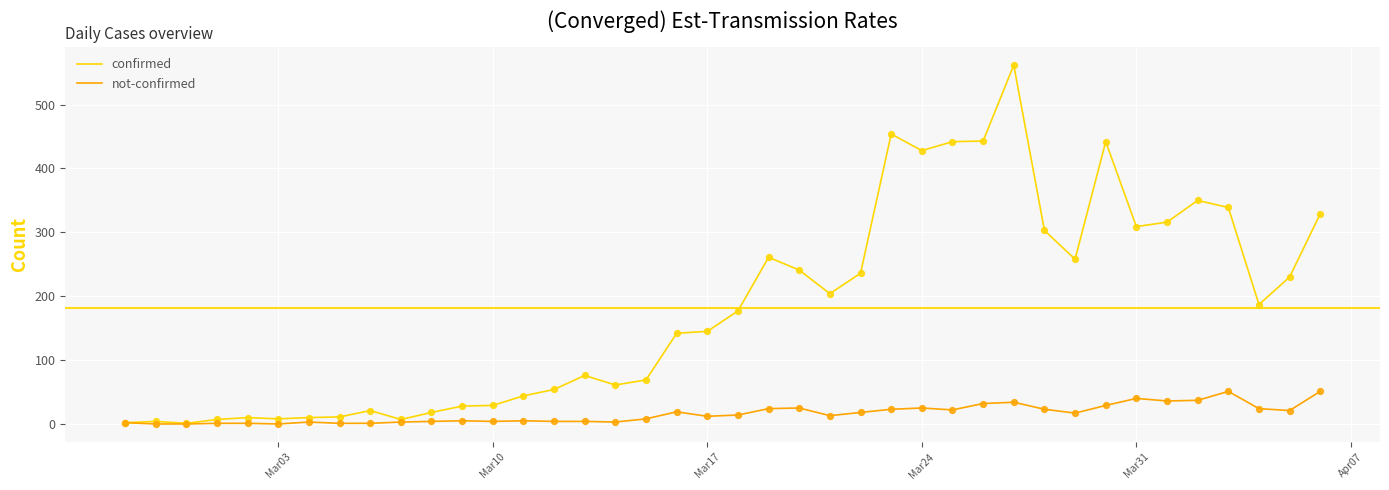

Which series has the largest total across all categories?

confirmed